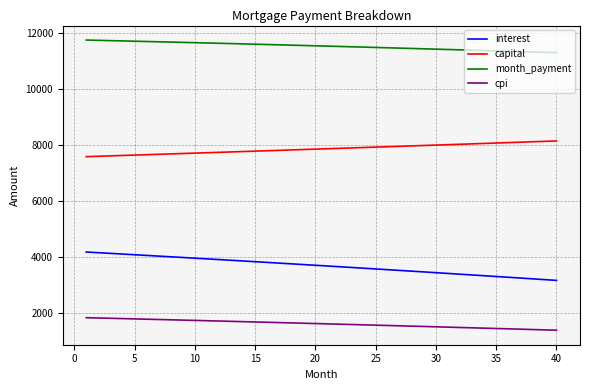

How many lines are shown in the chart?

4